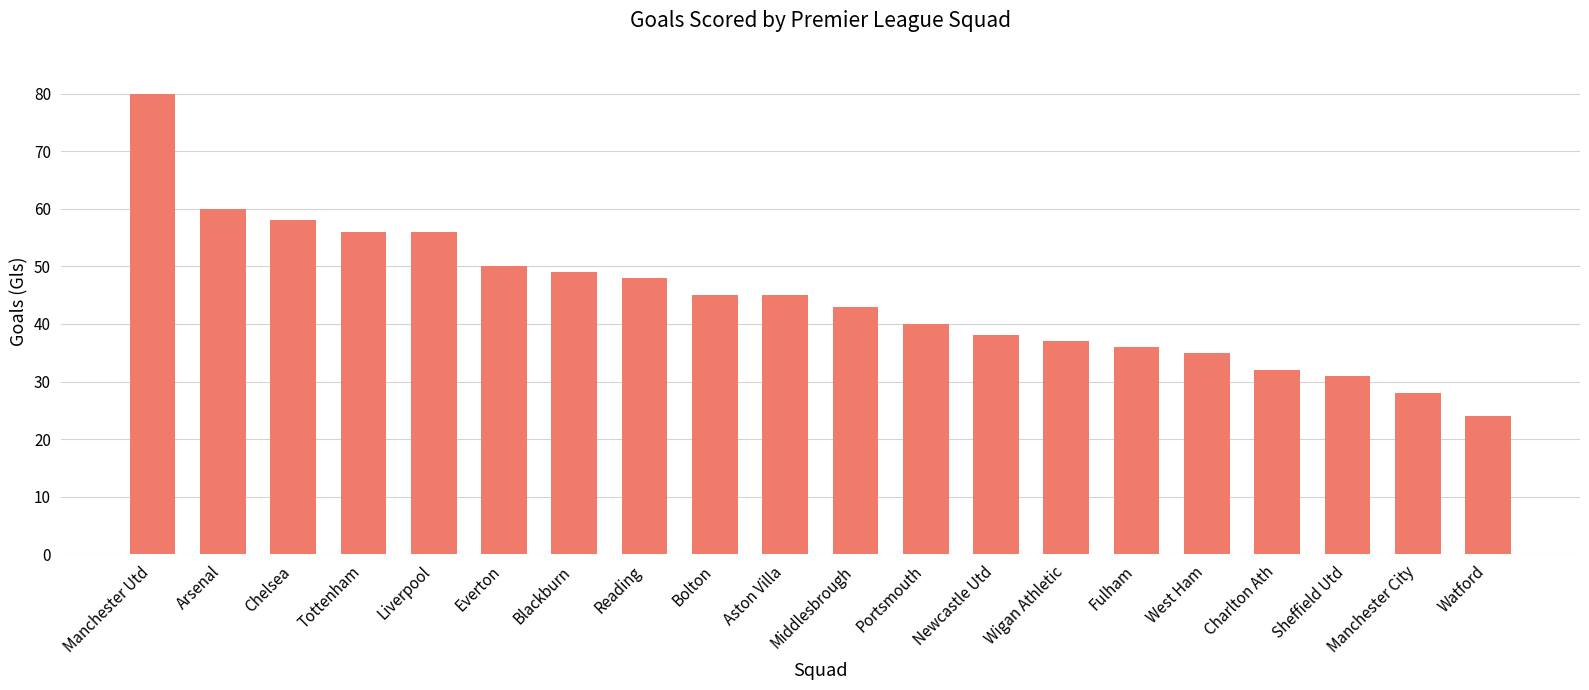

What is the maximum value shown in the chart?

80